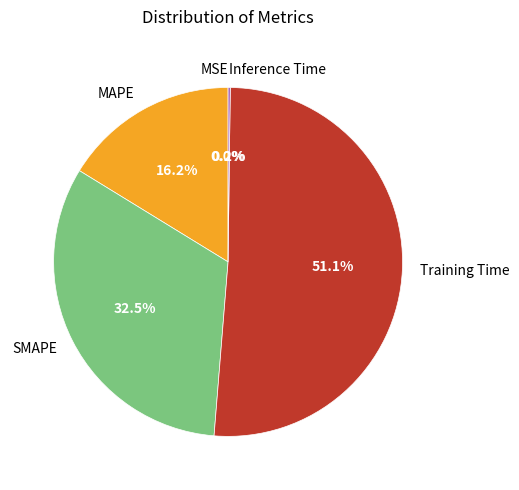

Which slice is the largest?

Training Time